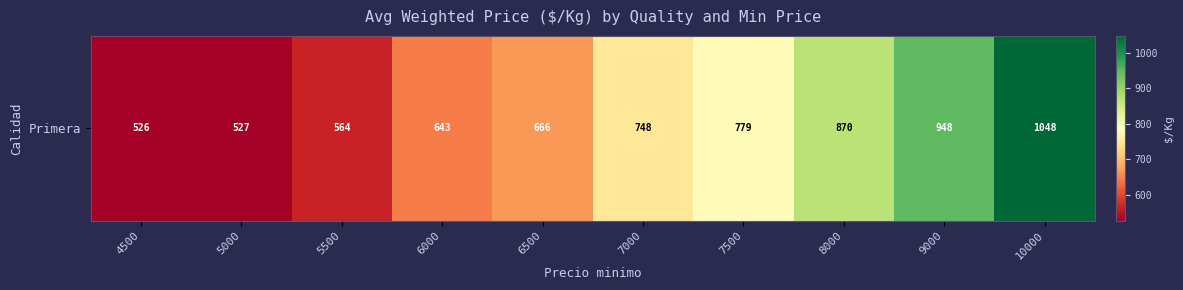

How many values are below 748?

5